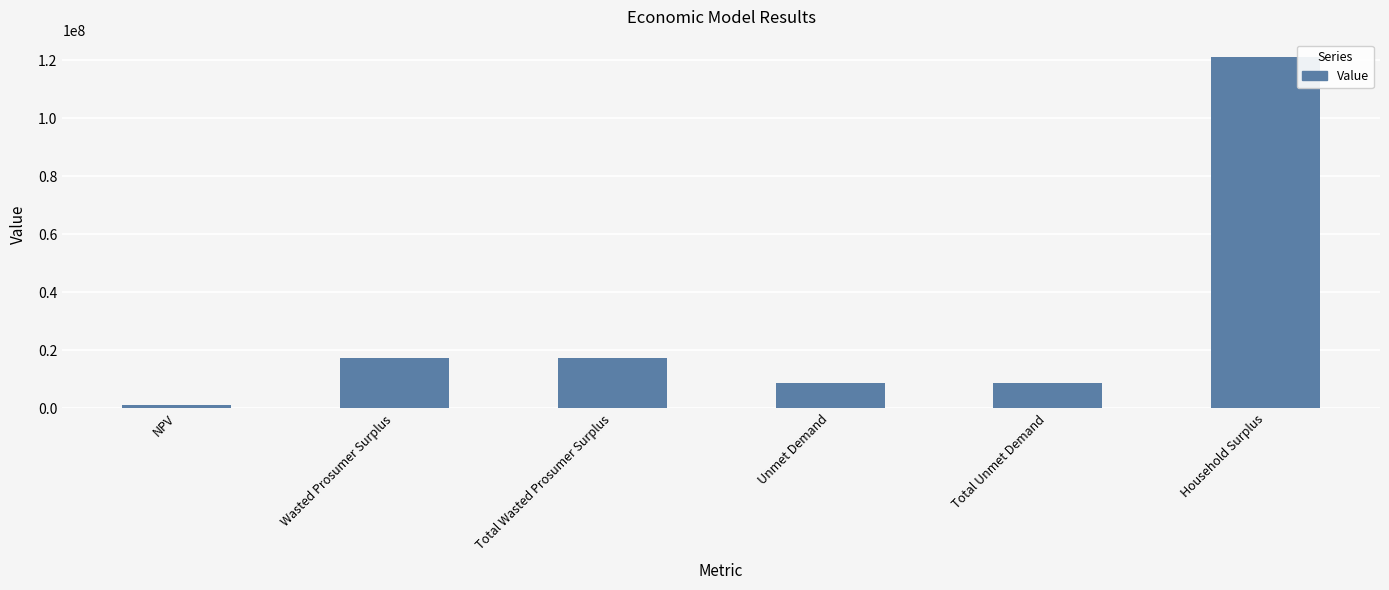

Approximately how many times larger is the value at Unmet Demand compared to Total Unmet Demand?

1.0